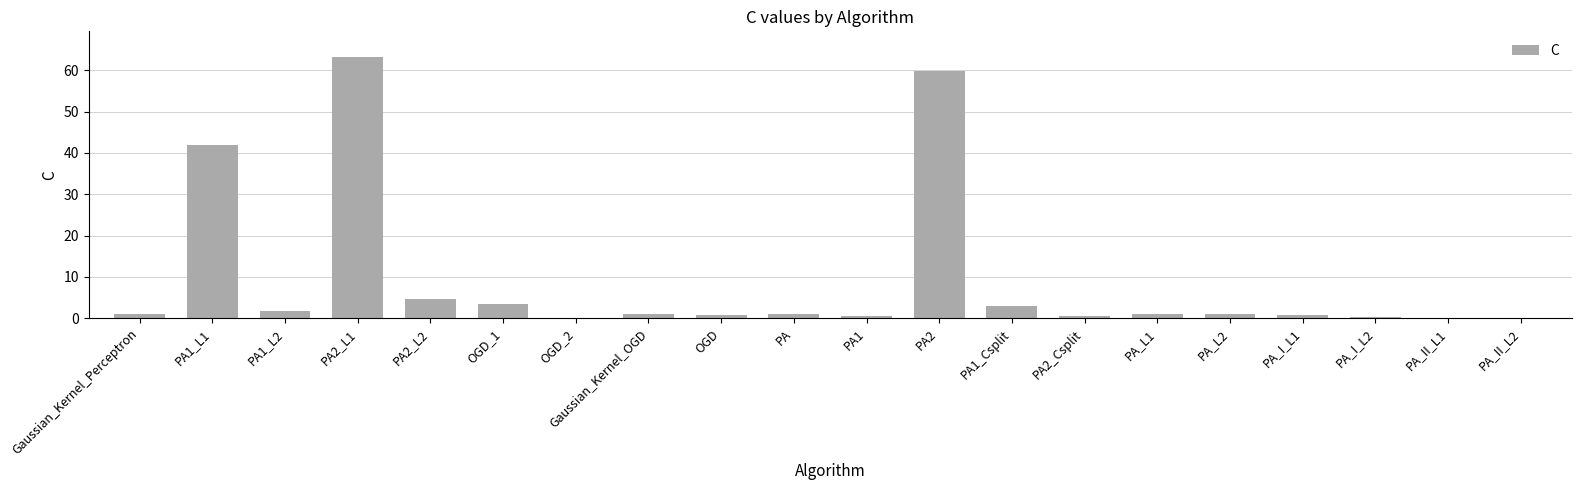

What is the sum of all values?

185.4